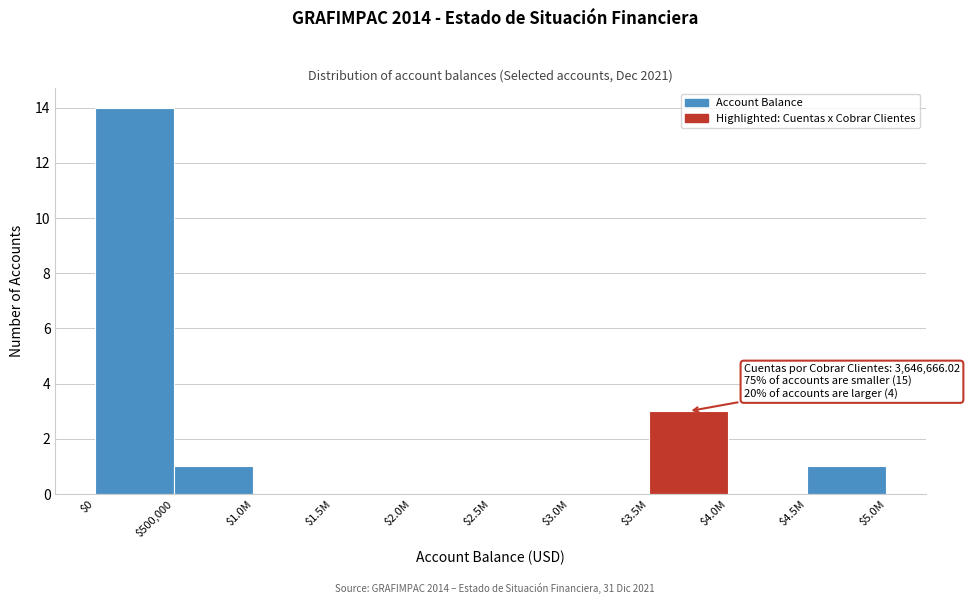

Is it true that the value at $3.5M is 3?

True